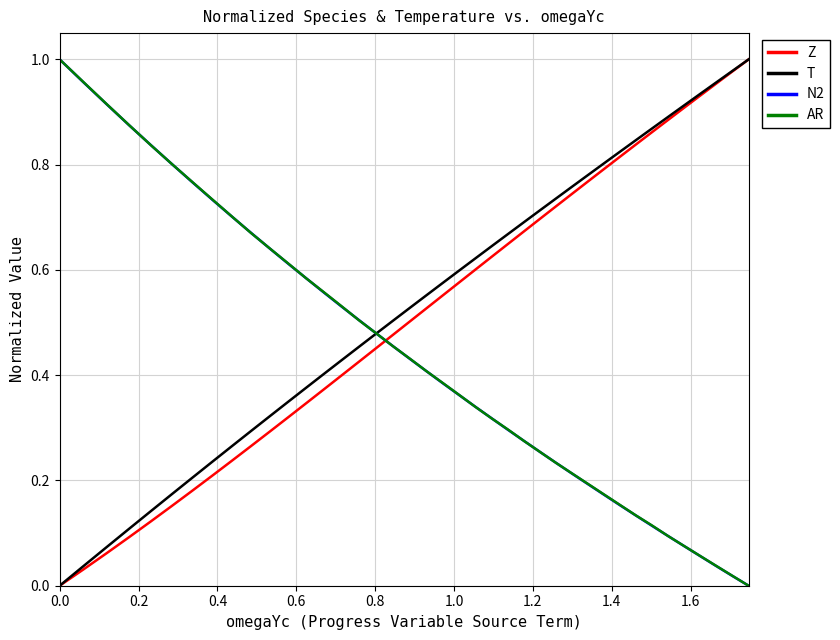

True or false: Z has more than 0 interior local peaks.

False